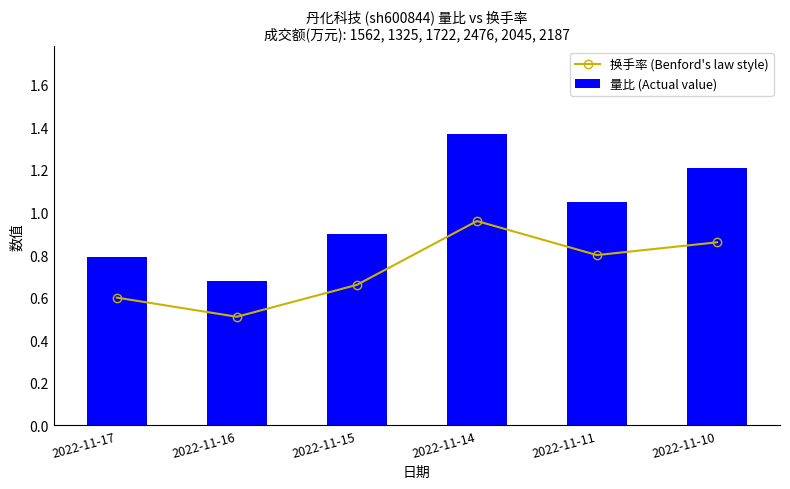

What is the sum of the 换手率 (Benford's law style) values at 2022-11-17 and 2022-11-10?

1.5